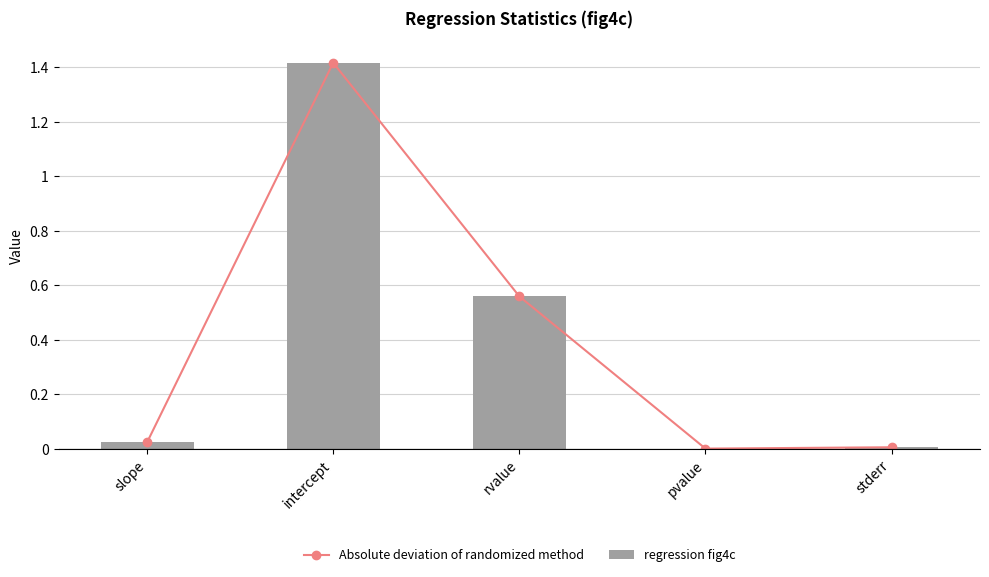

What is the highest value of the regression fig4c series?

1.4